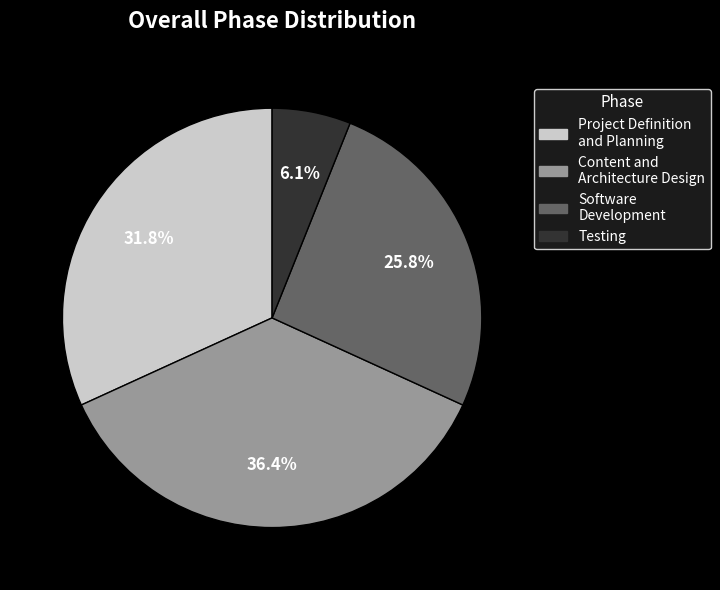

Which category has the smallest portion of the pie?

Testing